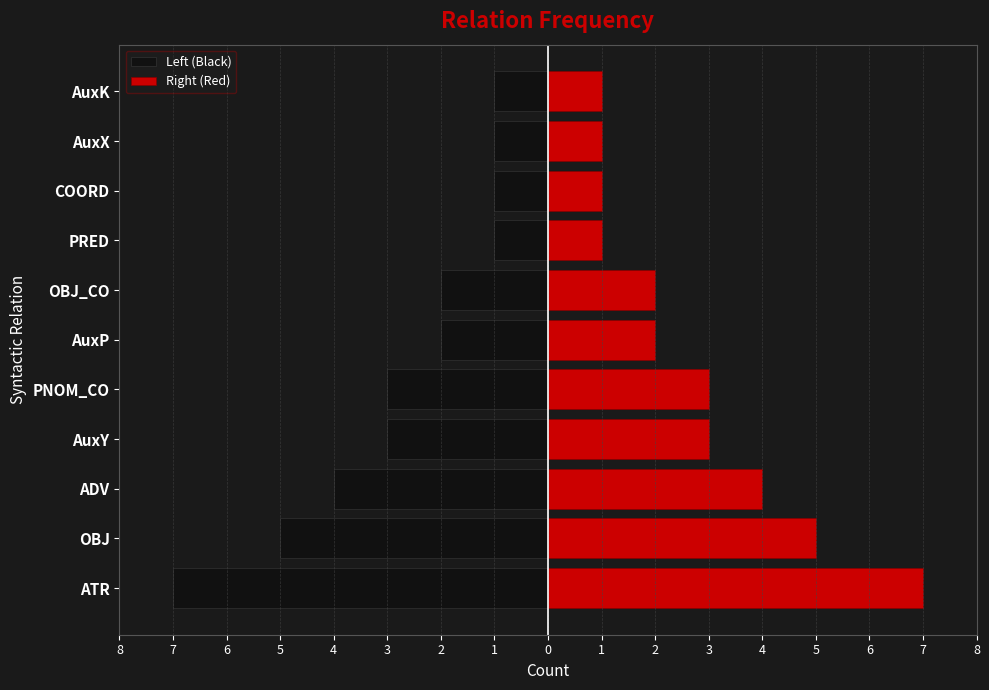

Count the Left (Black) values in the range -4 to -1.

9